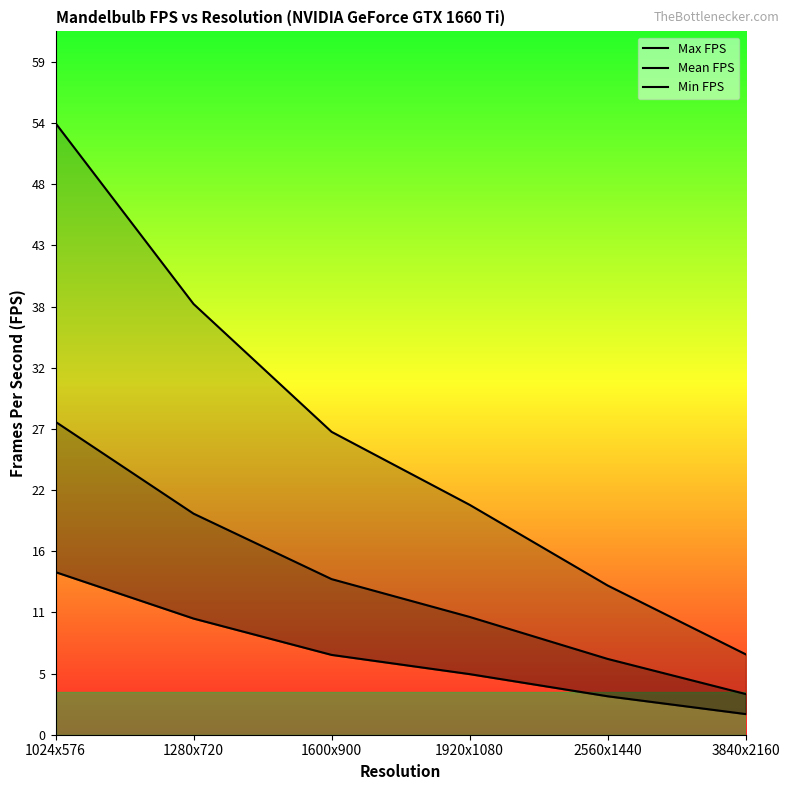

List the series in order of their overall mean, lowest first.

Min FPS, Mean FPS, Max FPS